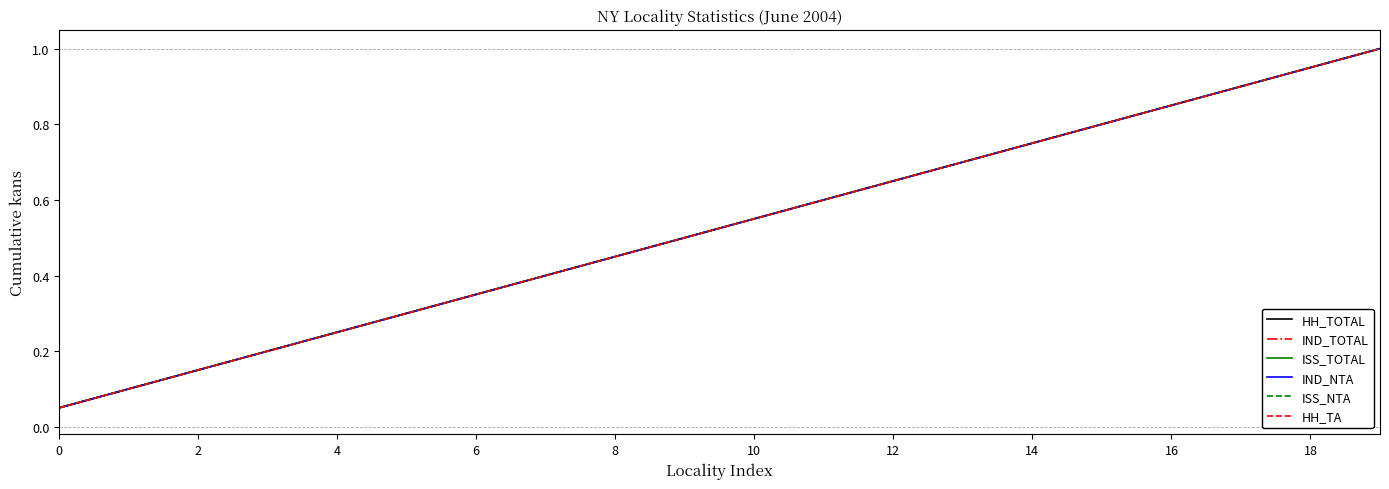

Which category has the highest value in the HH_TOTAL series?

19